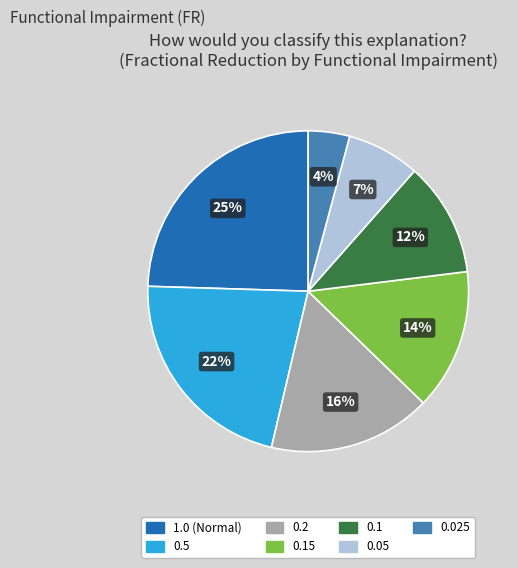

Count the number of slices in the pie.

7